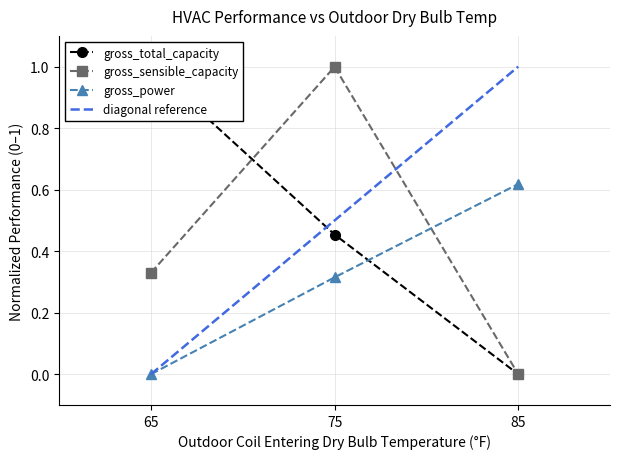

Which series changed the most between 65 and 75?

gross_sensible_capacity